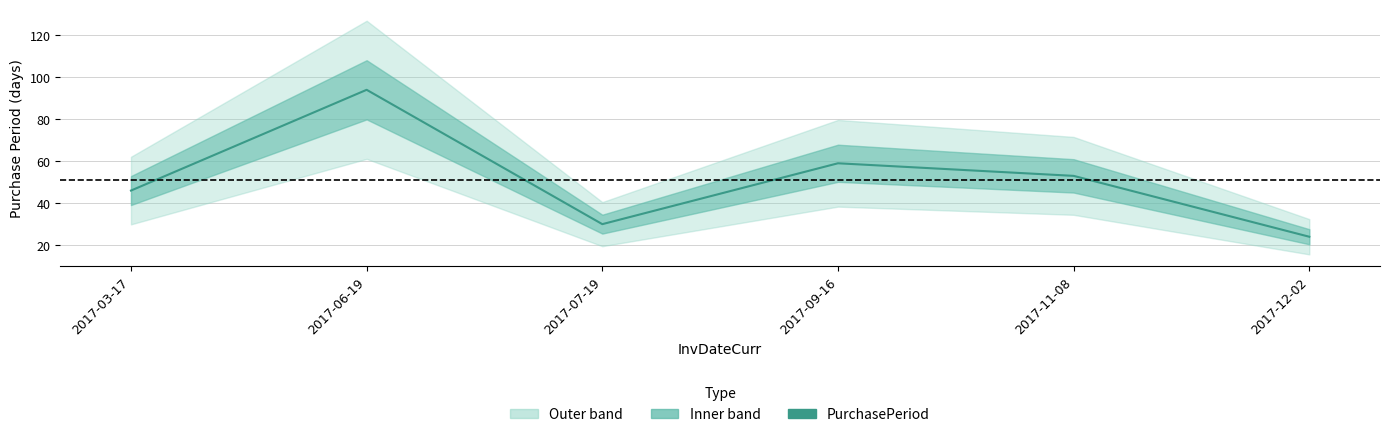

What position from the right is 2017-09-16?

3